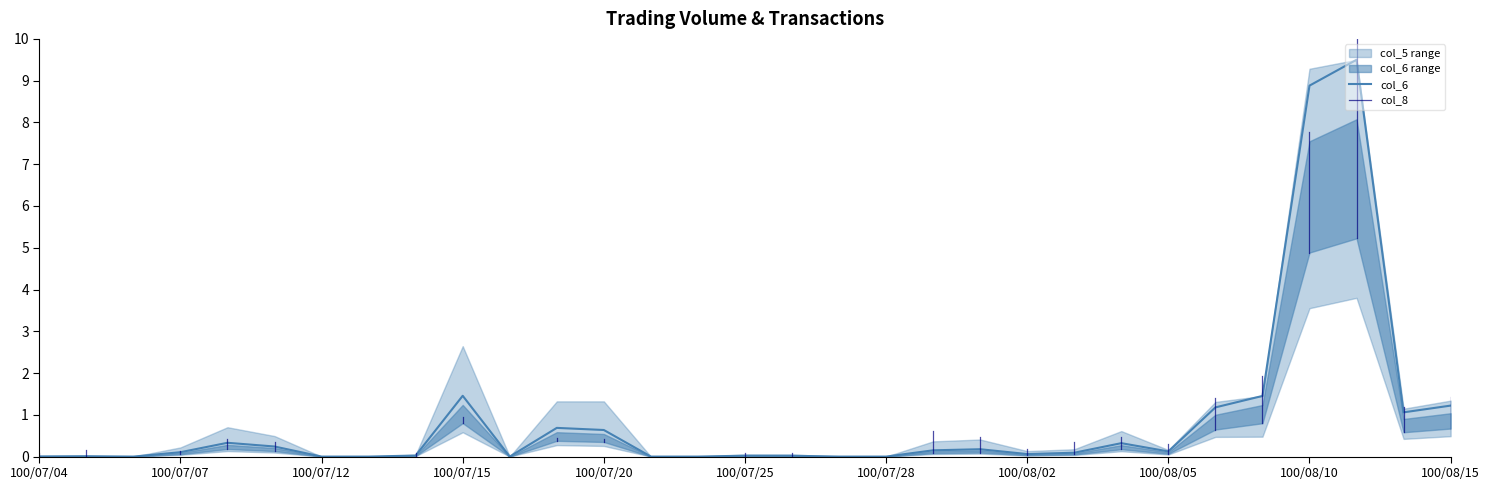

What is the difference between the maximum and minimum values?

9.5